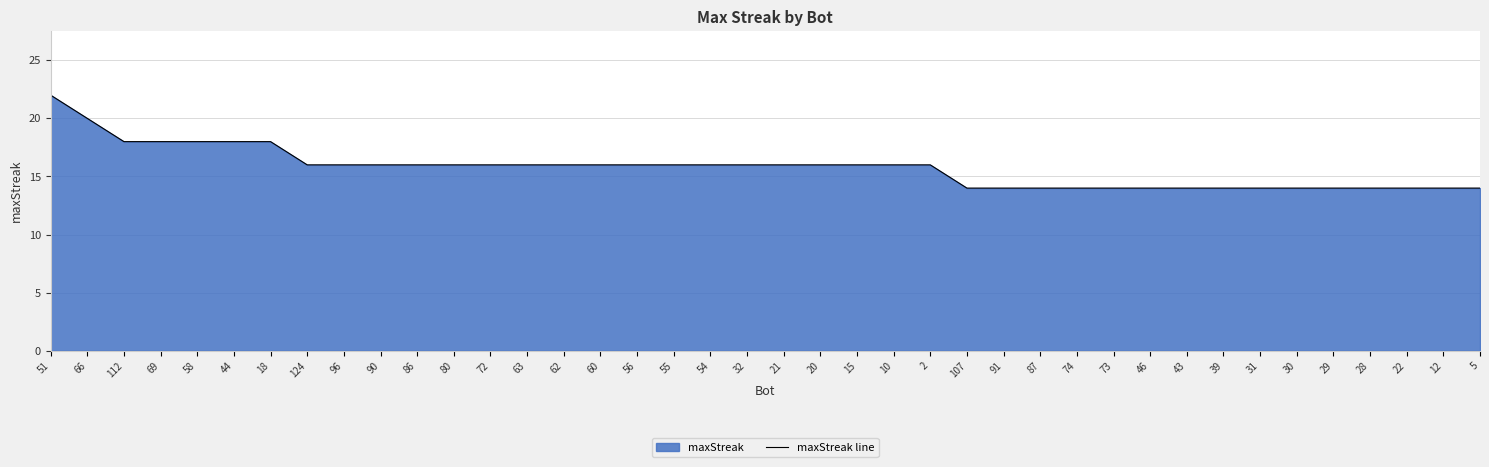

Rank the categories by value from lowest to highest.

107, 91, 87, 74, 73, 46, 43, 39, 31, 30, 29, 28, 22, 12, 5, 124, 96, 90, 86, 80, 72, 63, 62, 60, 56, 55, 54, 32, 21, 20, 15, 10, 2, 112, 69, 58, 44, 18, 66, 51